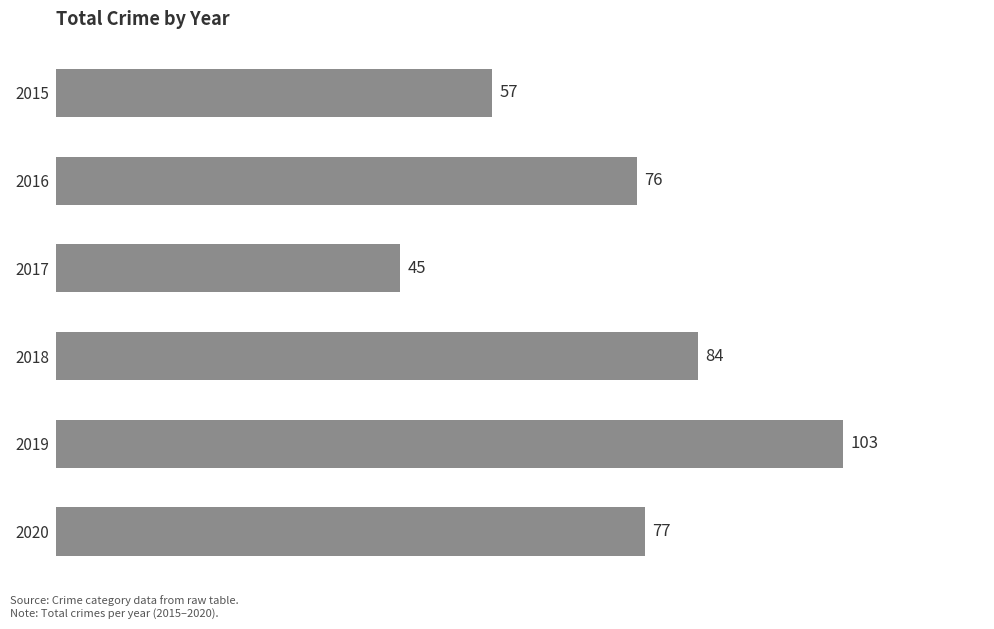

What is the maximum value shown in the chart?

103